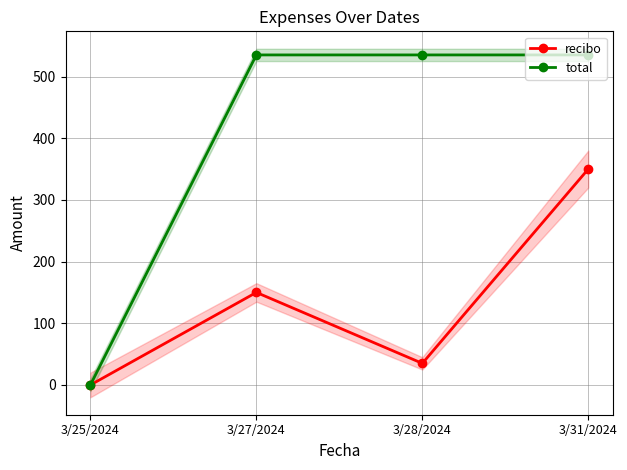

Rank the series by their maximum value, from highest to lowest.

total, recibo